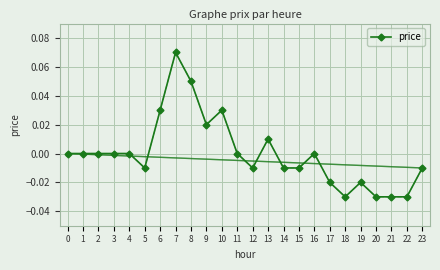

True or false: the data has more than 2 interior local peaks.

True